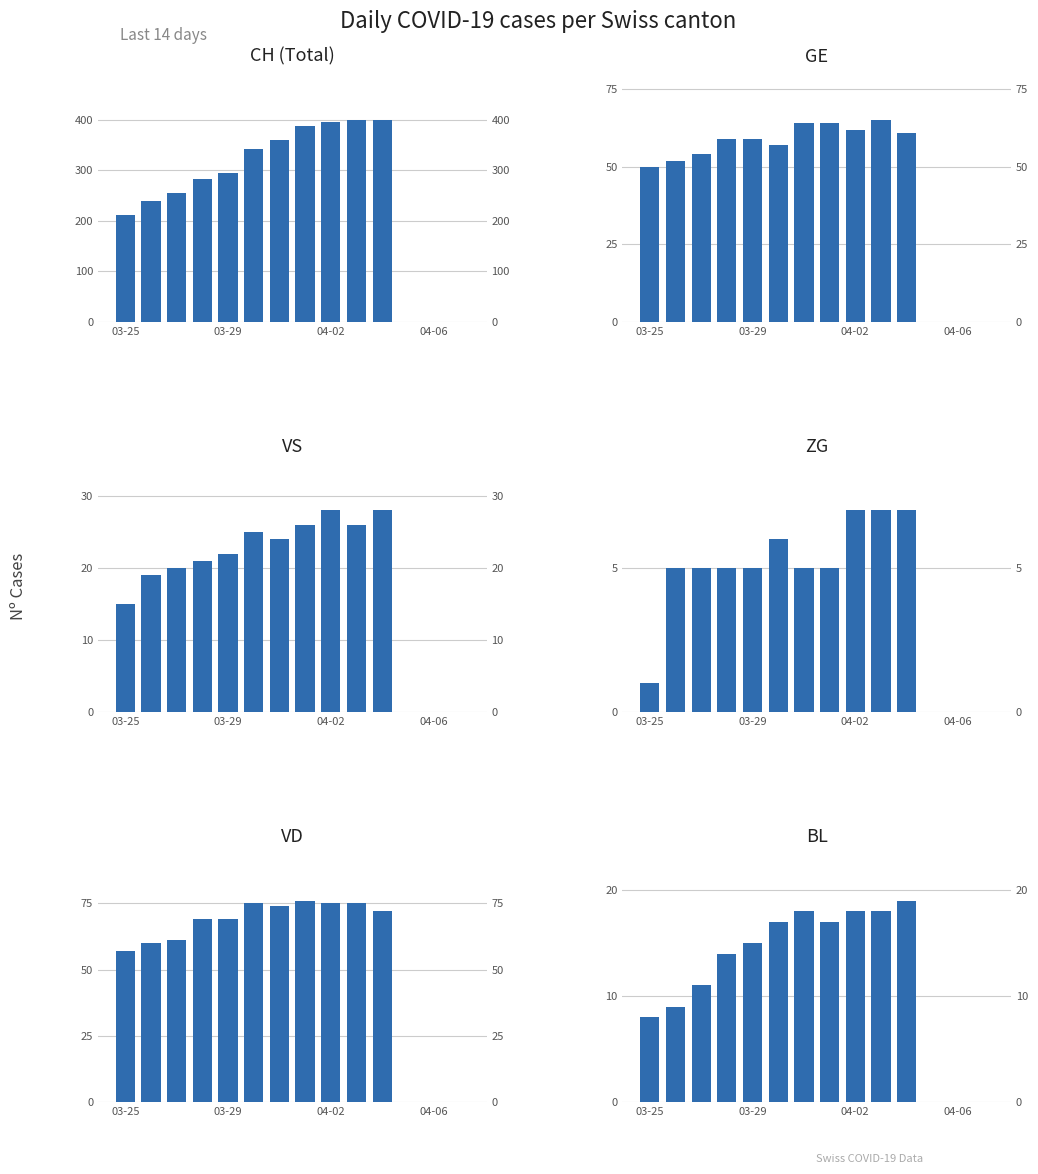

The value of GE at 6 is 64. True or false?

True